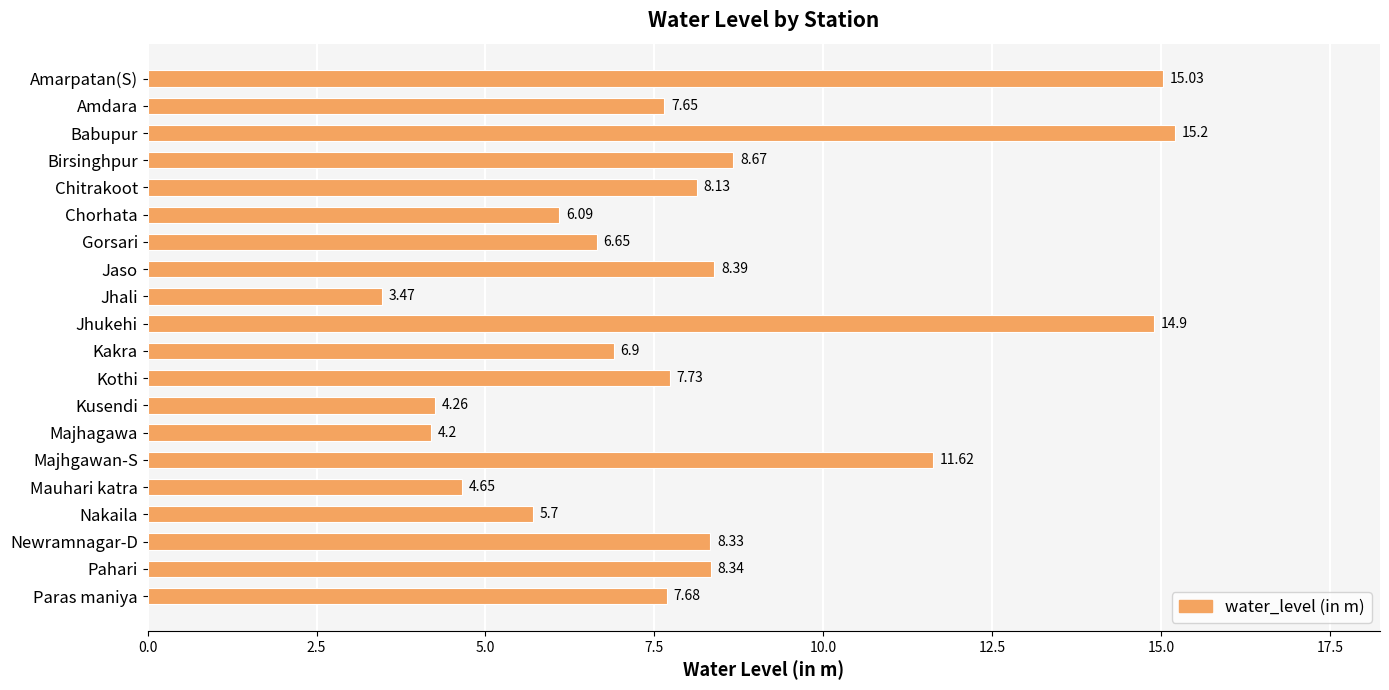

What is the label of the 11th bar from the top?

Kakra